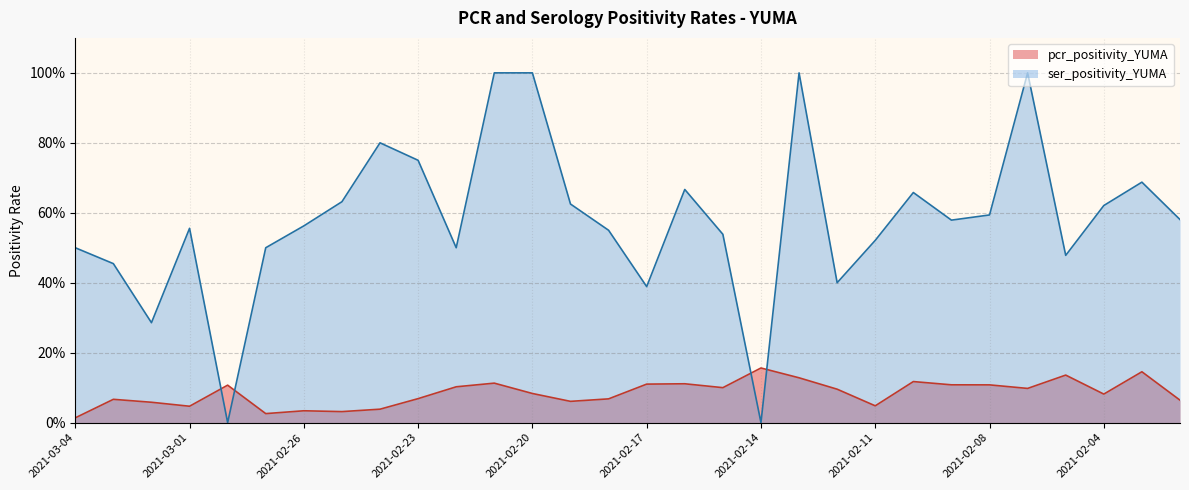

Reading left to right, what are all the values shown in this chart?

pcr_positivity_YUMA: 0.0	0.1	0.1	0.0	0.1	0.0	0.0	0.0	0.0	0.1	0.1	0.1	0.1	0.1	0.1	0.1	0.1	0.1	0.2	0.1	0.1	0.0	0.1	0.1	0.1	0.1	0.1	0.1	0.1	0.1
ser_positivity_YUMA: 0.5	0.5	0.3	0.6	0.0	0.5	0.6	0.6	0.8	0.8	0.5	1.0	1.0	0.6	0.6	0.4	0.7	0.5	0.0	1.0	0.4	0.5	0.7	0.6	0.6	1.0	0.5	0.6	0.7	0.6